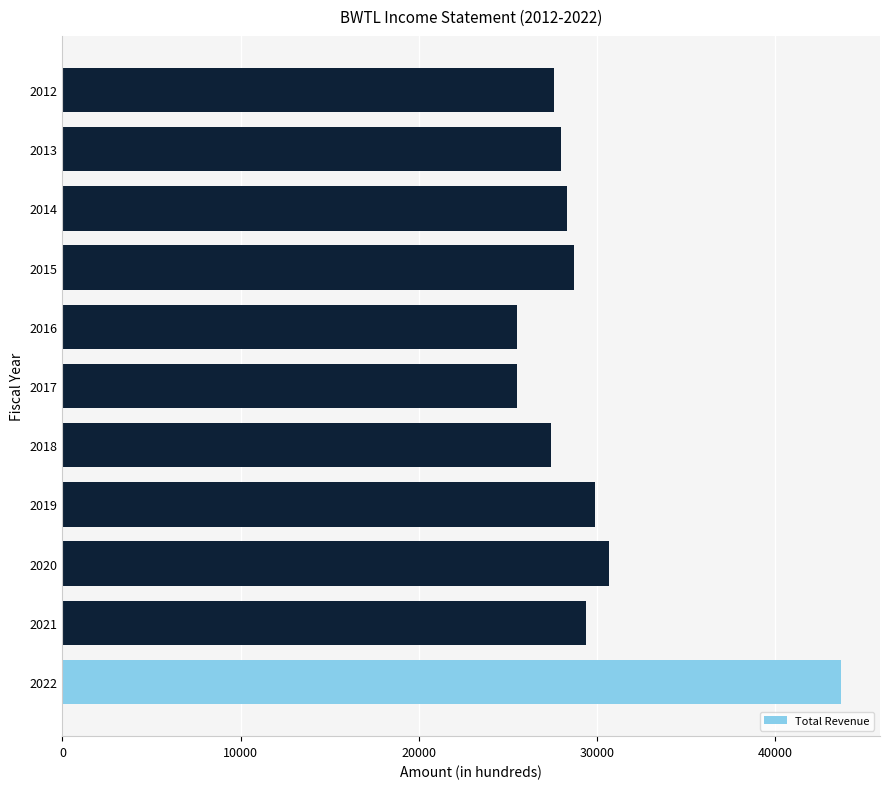

What is the difference between the second highest and minimum values?

5200